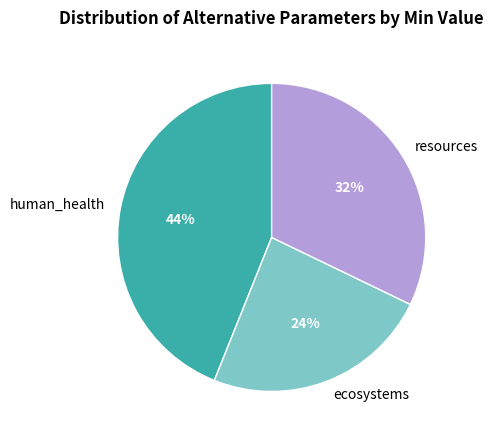

Is human_health the majority of the pie?

No